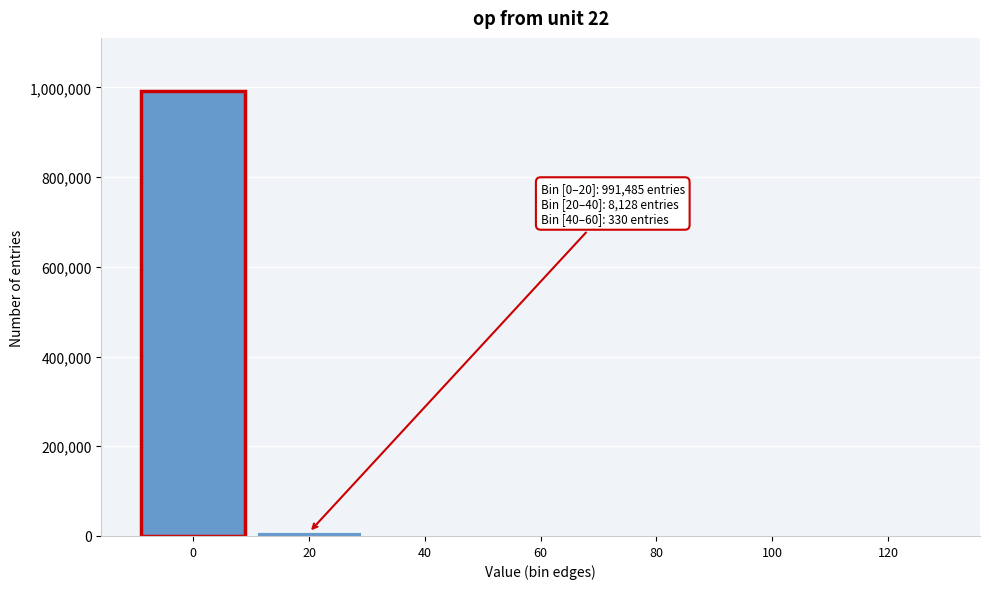

What is the sum of all values?

1000000